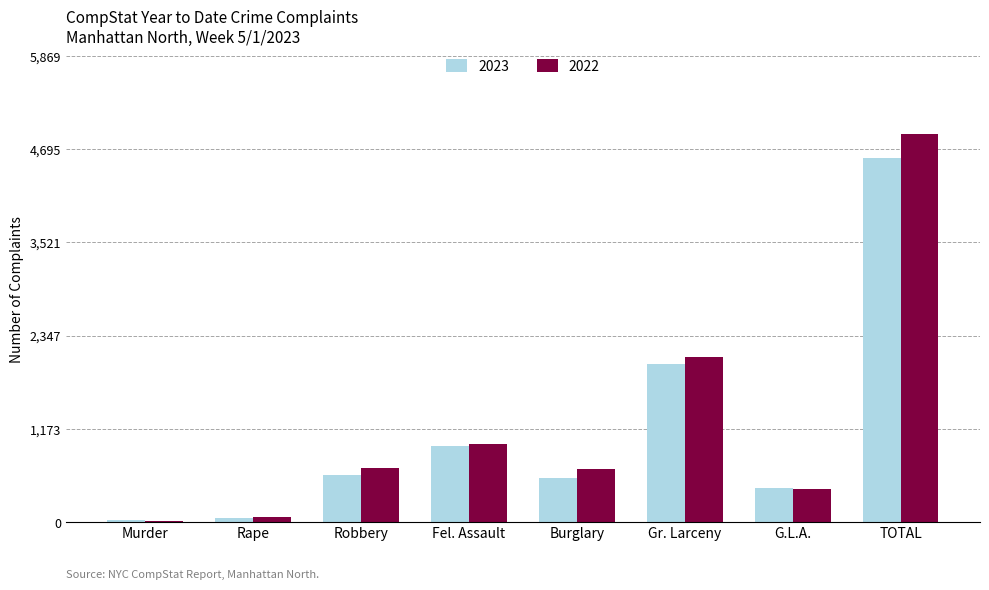

The 2023 series shows 960 at Fel. Assault. True or false?

True